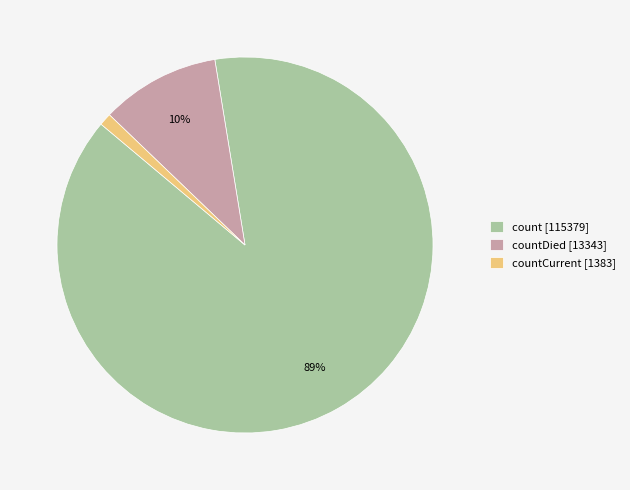

The countDied [13343] slice represents 18% of the pie. True or false?

False